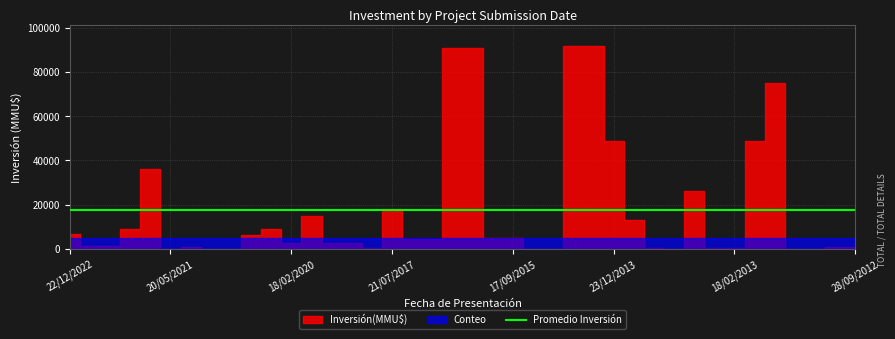

Which has a higher value, 22/03/2022 or 30/05/2013?

22/03/2022